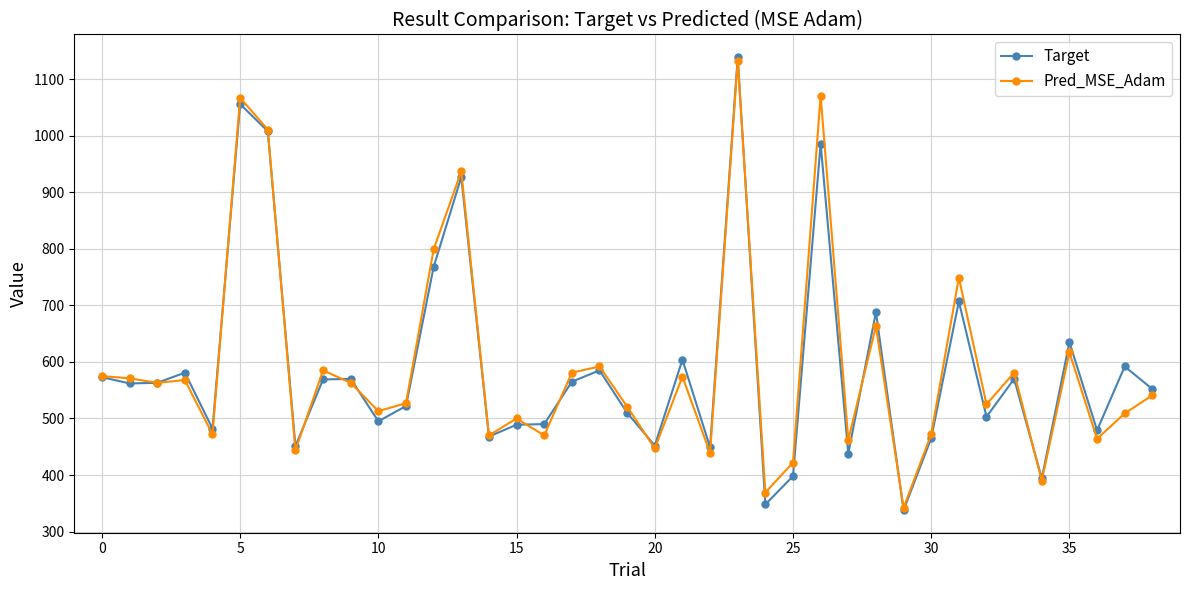

True or false: Target has more than 0 points higher than both neighbors.

True